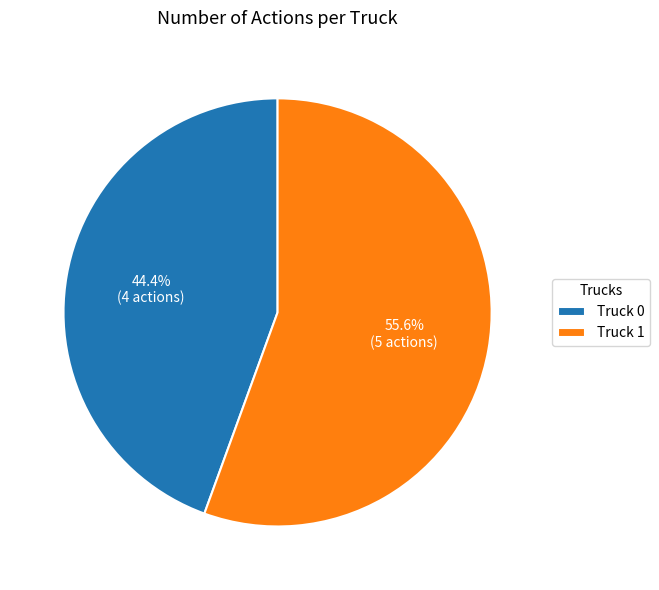

To the nearest percent, what is the combined percentage of Truck 1 and Truck 0?

100%